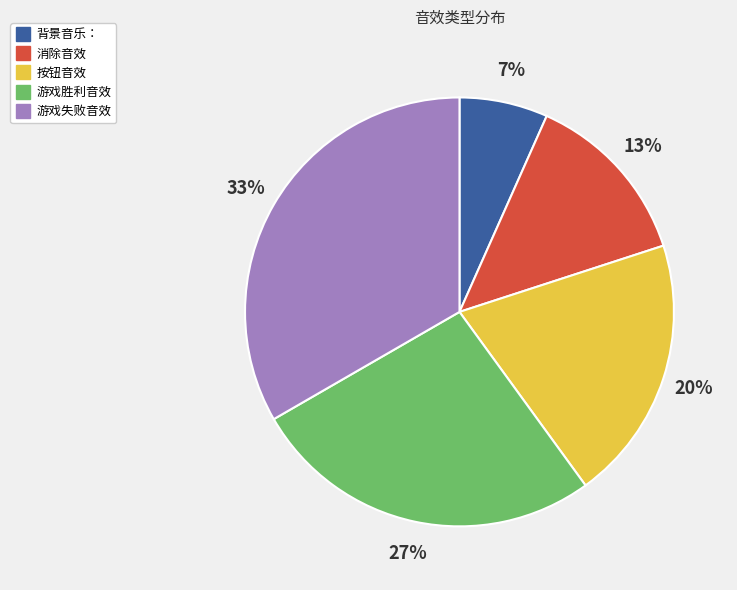

True or false: 消除音效 accounts for 13% of the total.

True